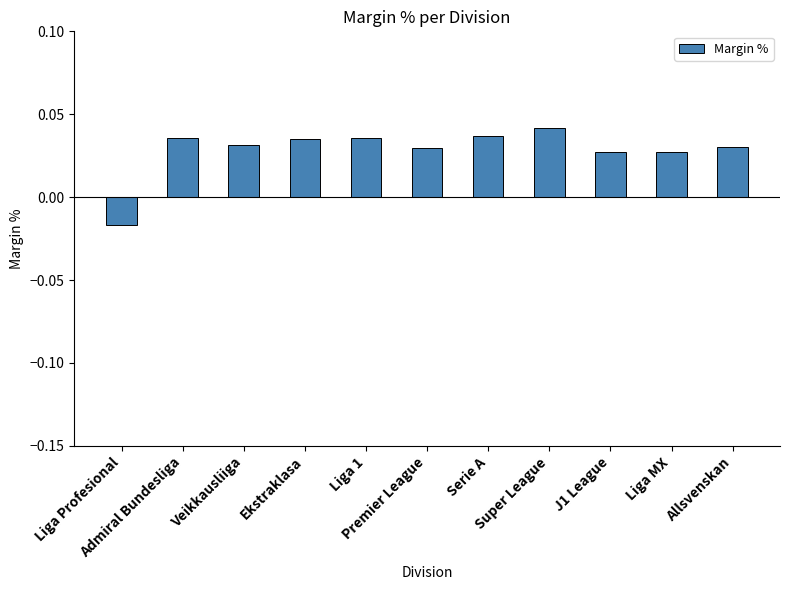

What is the label of the 9th bar from the left?

J1 League